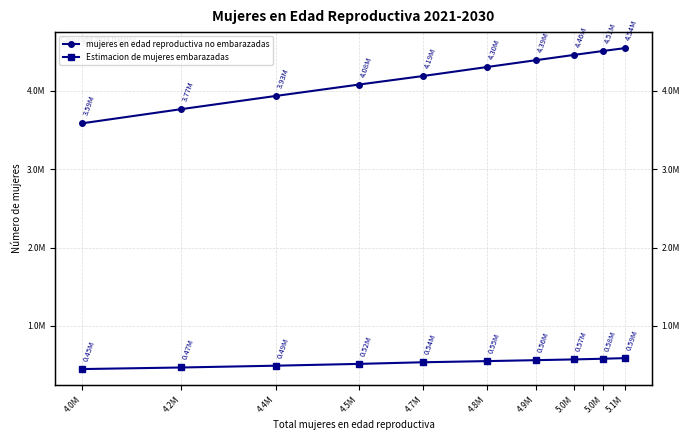

The value of Estimacion de mujeres embarazadas at 4.7M is 537639.6. True or false?

True